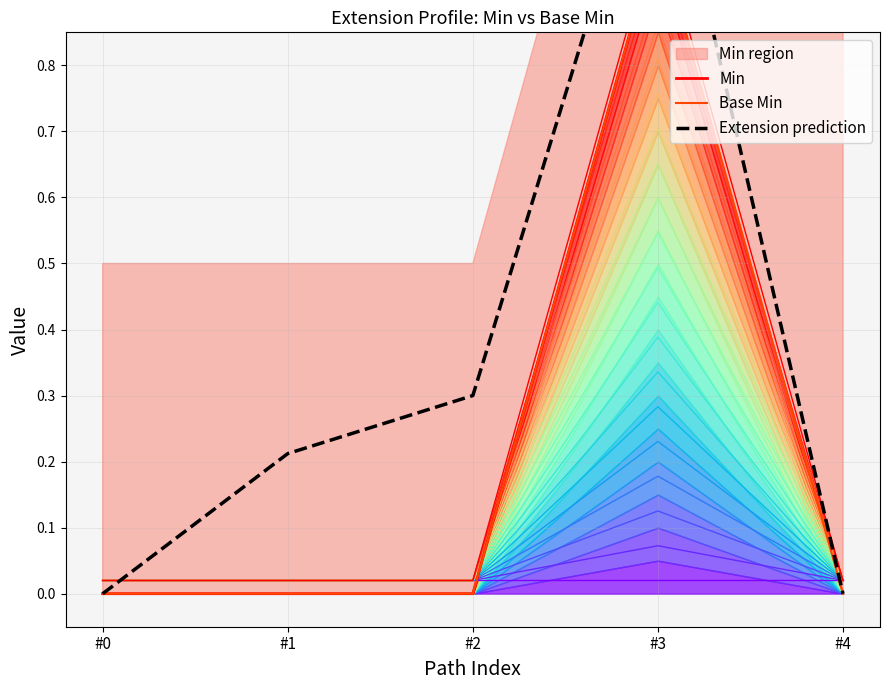

Which category has the lowest value across all series?

#0